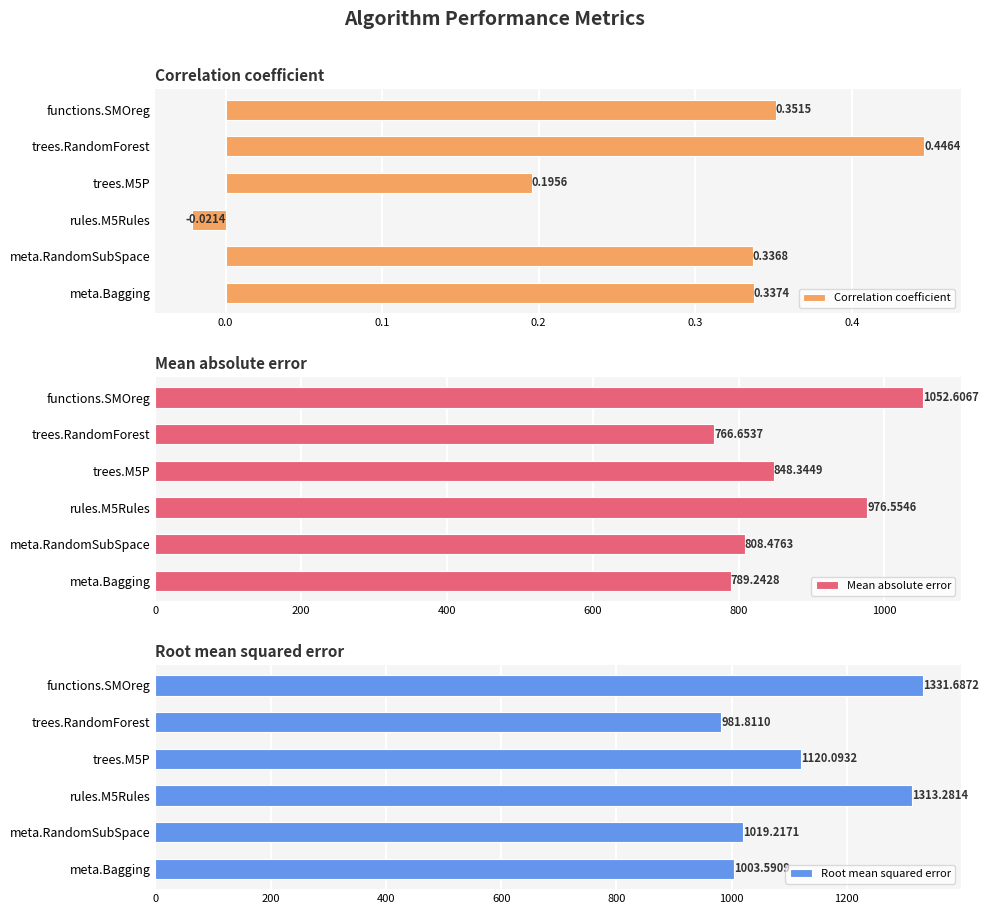

How many values in the Correlation coefficient series exceed 0?

5